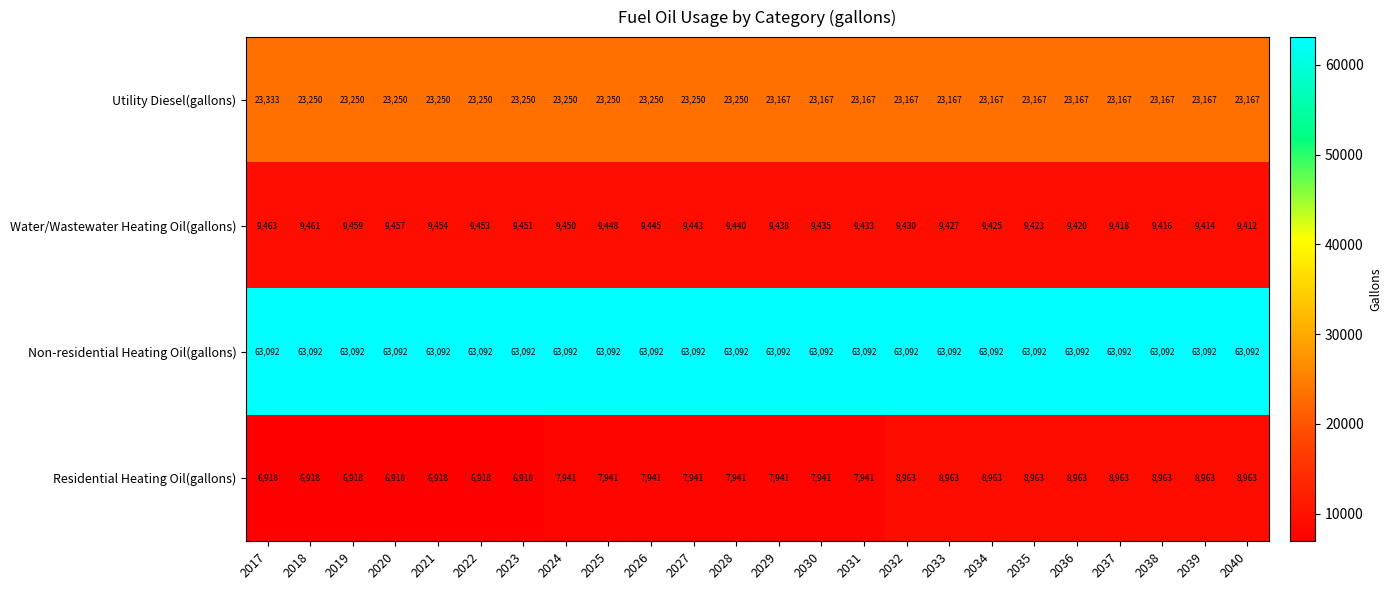

What is the difference between the Utility Diesel(gallons) values at 2029 and 2023?

83